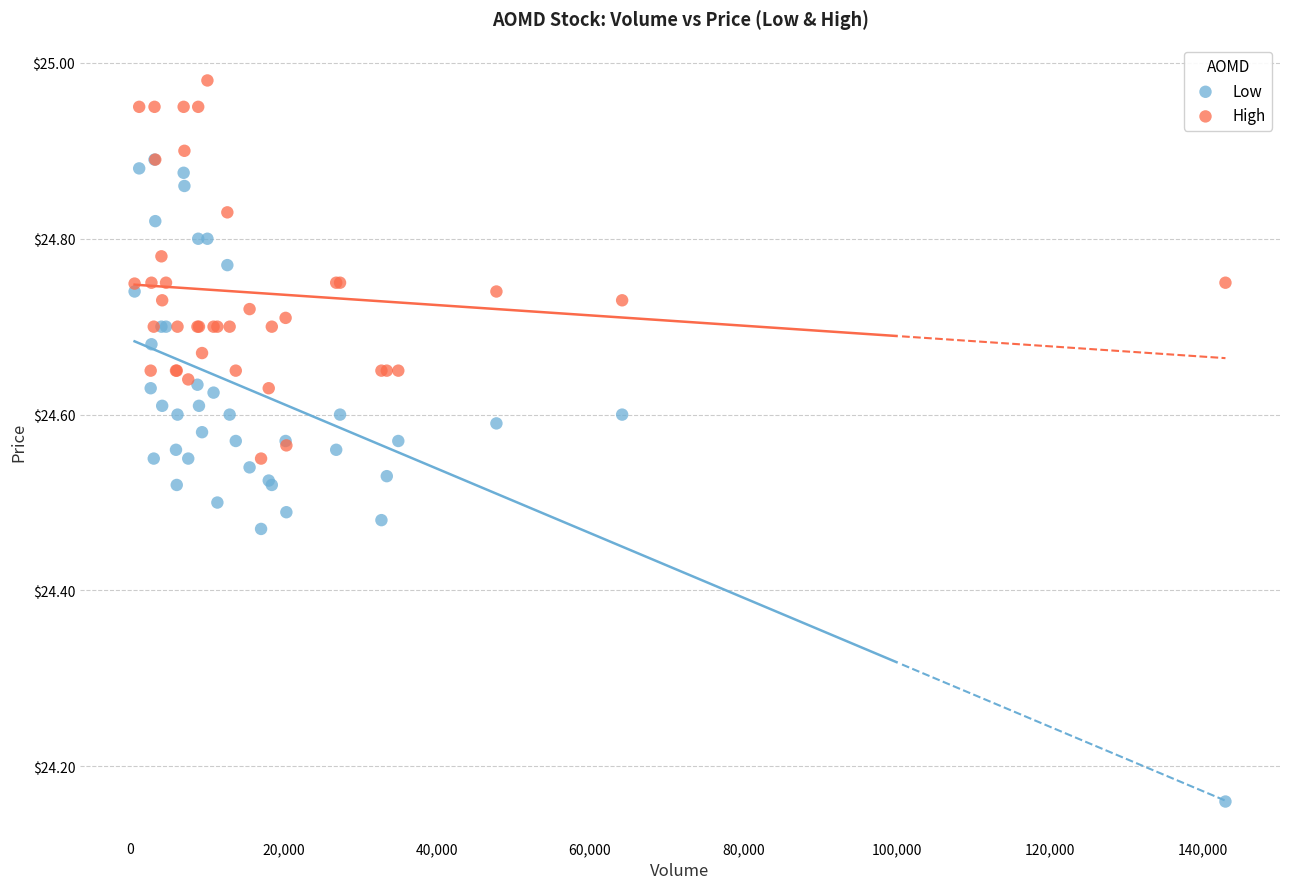

Which series contains the highest Y value?

High